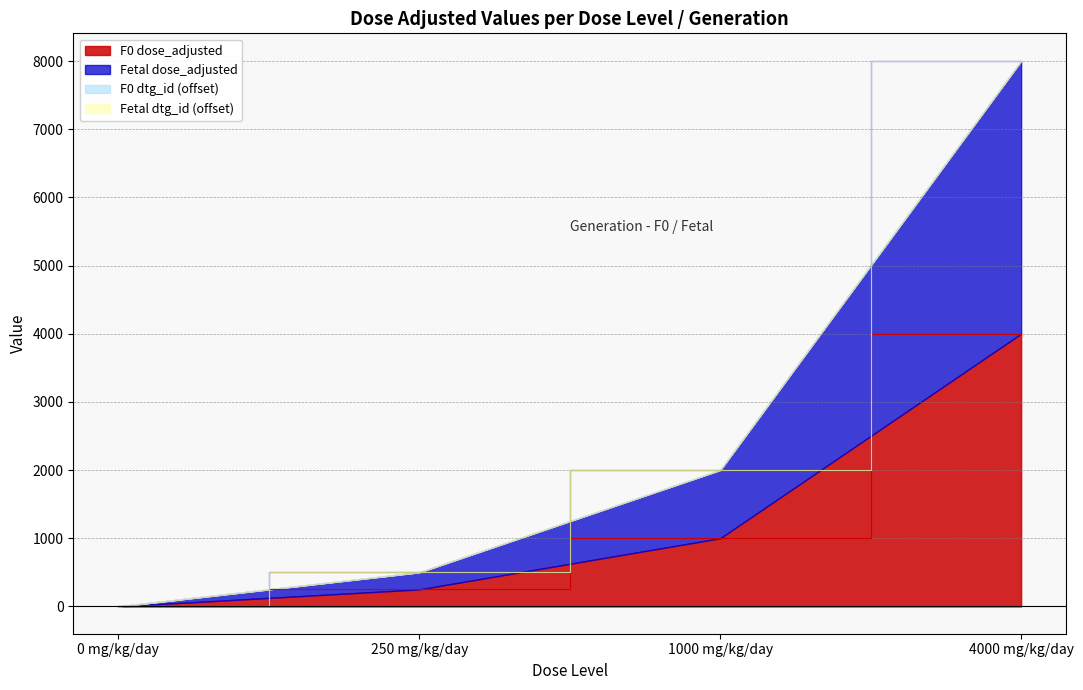

Which label corresponds to the largest value in the chart?

4000 mg/kg/day